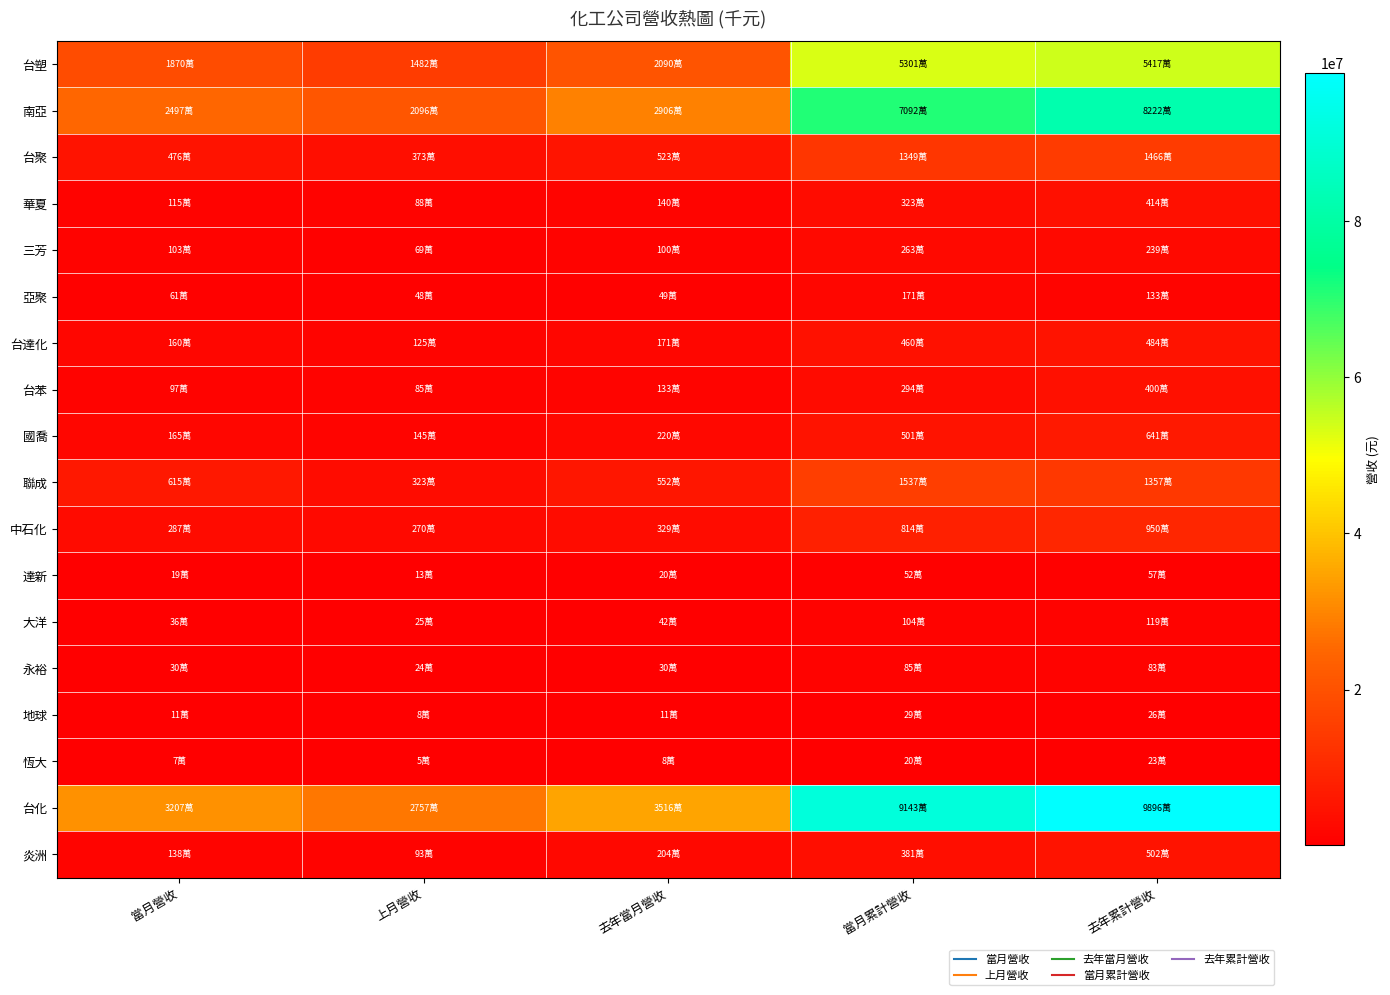

Reading left to right, list all the values displayed in this chart.

台塑: 當月營收=18695341	上月營收=14815825	去年當月營收=20898368	當月累計營收=53012075	去年累計營收=54167368
南亞: 當月營收=24967277	上月營收=20957969	去年當月營收=29059122	當月累計營收=70920119	去年累計營收=82219991
台聚: 當月營收=4757905	上月營收=3725362	去年當月營收=5226687	當月累計營收=13487848	去年累計營收=14664637
華夏: 當月營收=1153354	上月營收=881123	去年當月營收=1401774	當月累計營收=3227713	去年累計營收=4144197
三芳: 當月營收=1025298	上月營收=692269	去年當月營收=1004127	當月累計營收=2628242	去年累計營收=2385362
亞聚: 當月營收=612209	上月營收=477215	去年當月營收=490319	當月累計營收=1709605	去年累計營收=1326143
台達化: 當月營收=1602824	上月營收=1250603	去年當月營收=1713650	當月累計營收=4599991	去年累計營收=4840754
台苯: 當月營收=970745	上月營收=848455	去年當月營收=1332672	當月累計營收=2937157	去年累計營收=4004302
國喬: 當月營收=1647124	上月營收=1454364	去年當月營收=2196810	當月累計營收=5006124	去年累計營收=6414628
聯成: 當月營收=6149496	上月營收=3228374	去年當月營收=5523532	當月累計營收=15365606	去年累計營收=13570480
中石化: 當月營收=2867391	上月營收=2702854	去年當月營收=3286055	當月累計營收=8138031	去年累計營收=9500185
達新: 當月營收=192036	上月營收=131022	去年當月營收=197072	當月累計營收=515215	去年累計營收=570734
大洋: 當月營收=358700	上月營收=249105	去年當月營收=416662	當月累計營收=1043286	去年累計營收=1189692
永裕: 當月營收=302503	上月營收=236013	去年當月營收=304887	當月累計營收=846291	去年累計營收=825450
地球: 當月營收=108686	上月營收=83062	去年當月營收=106782	當月累計營收=290939	去年累計營收=261060
恆大: 當月營收=68416	上月營收=45720	去年當月營收=82253	當月累計營收=195653	去年累計營收=229124
台化: 當月營收=32072473	上月營收=27572409	去年當月營收=35158316	當月累計營收=91432670	去年累計營收=98956552
炎洲: 當月營收=1378190	上月營收=927582	去年當月營收=2035199	當月累計營收=3805906	去年累計營收=5023177